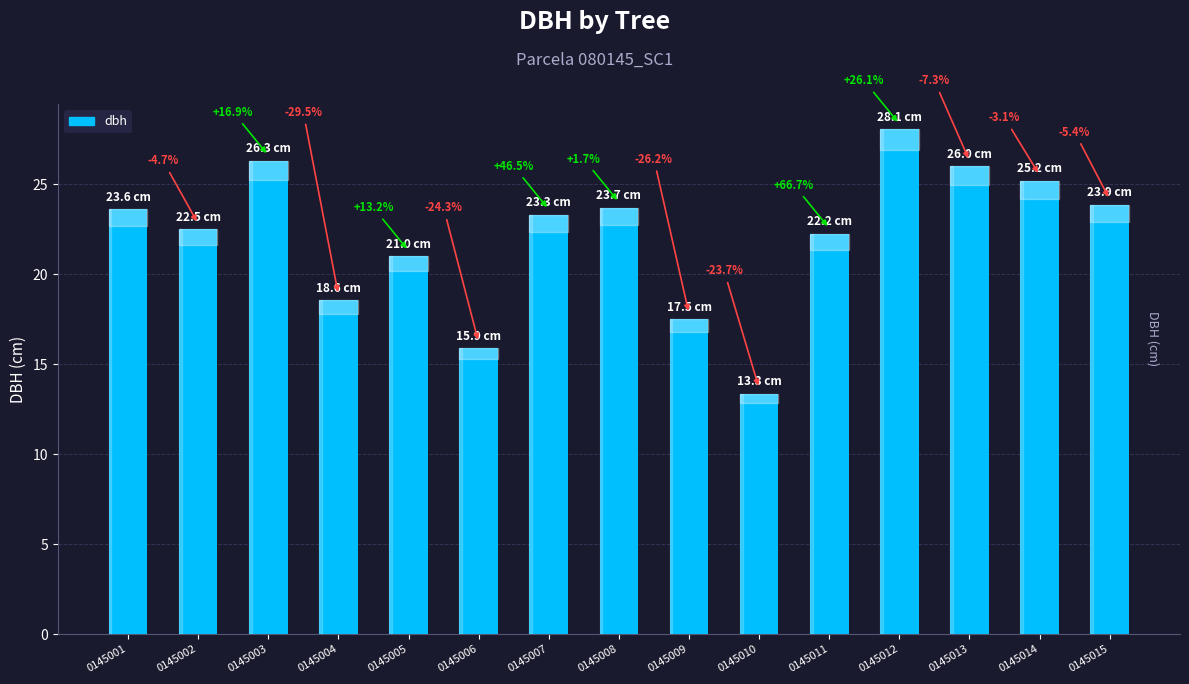

Are the bars horizontal?

No